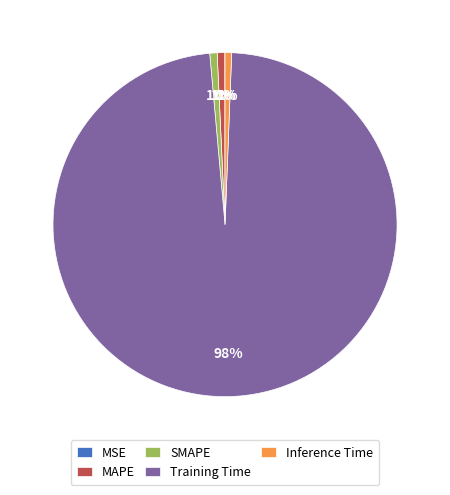

To the nearest percent, what portion does MAPE represent?

1%